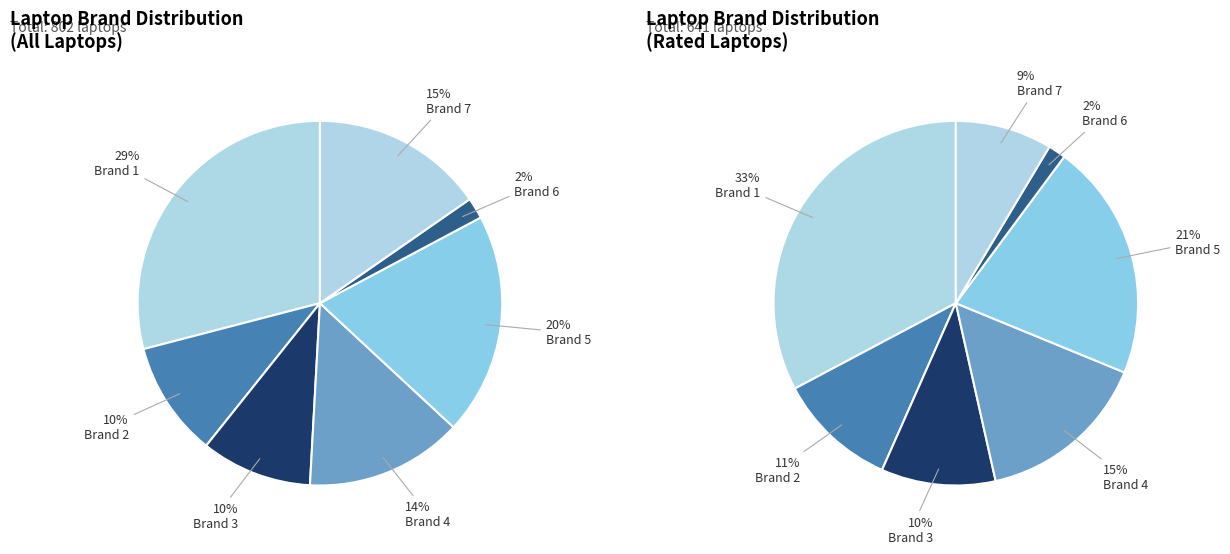

Between Brand 6 and Brand 3, which is larger?

Brand 3